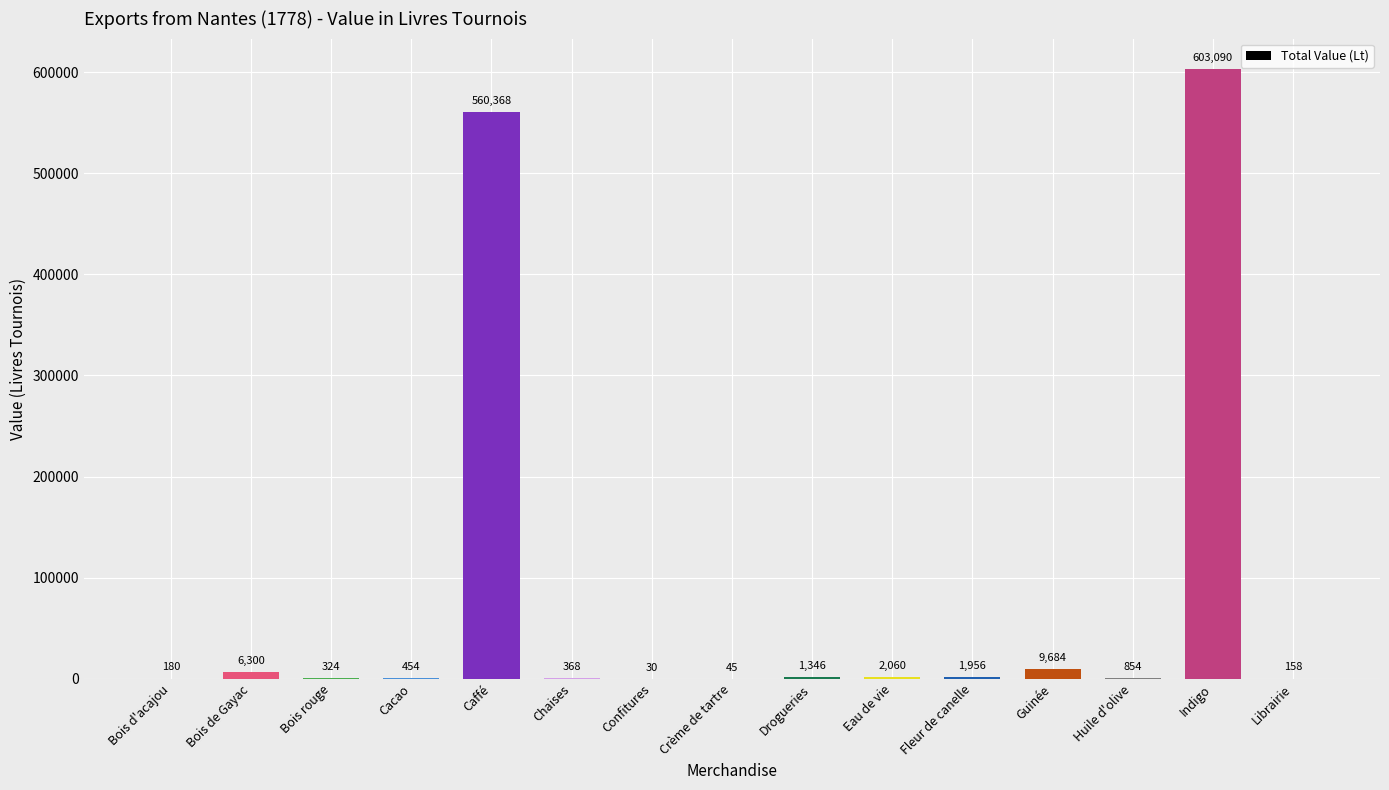

What is the average value?

79147.8